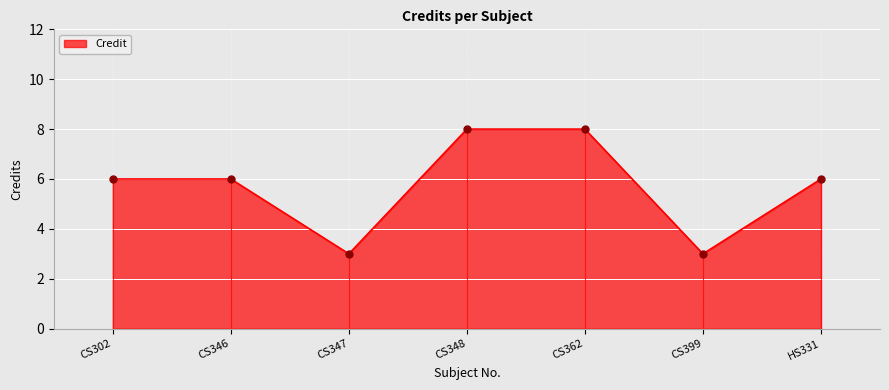

Reading right to left, transcribe all the data shown in this chart.

6	3	8	8	3	6	6